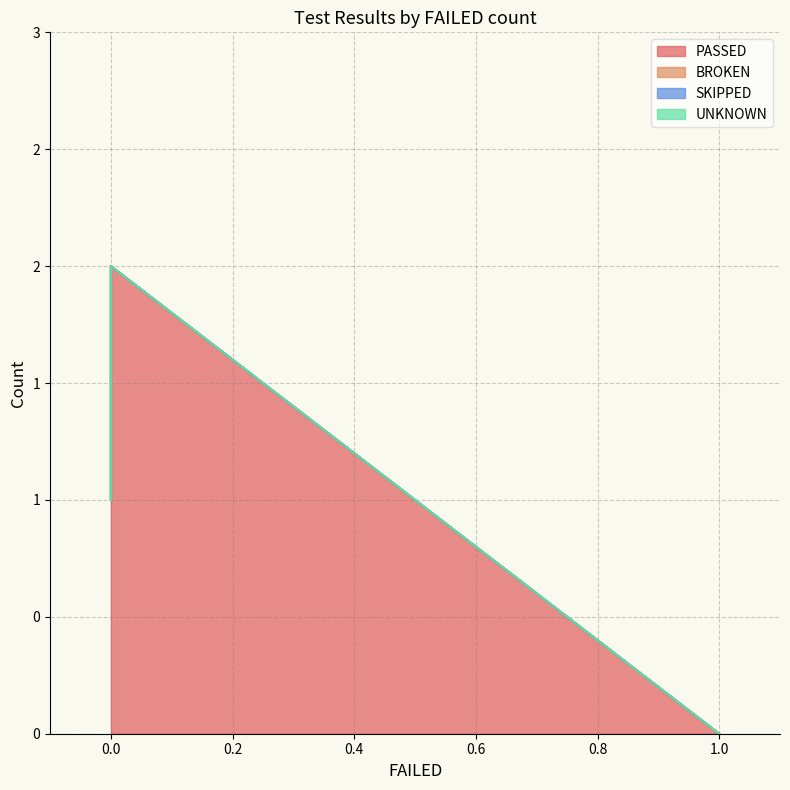

What is the approximate value of PASSED at 0?

1